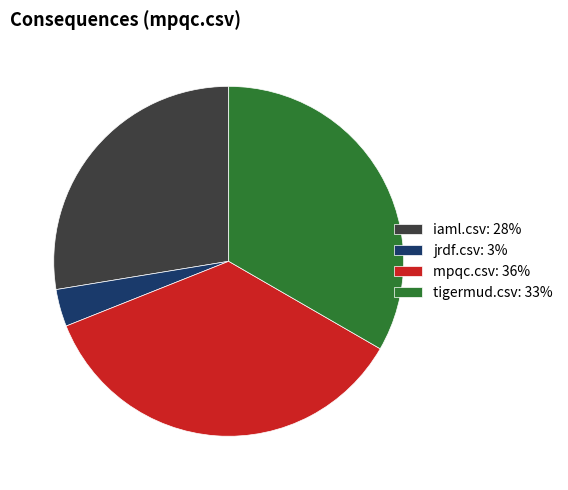

What is the largest slice in the pie chart?

mpqc.csv